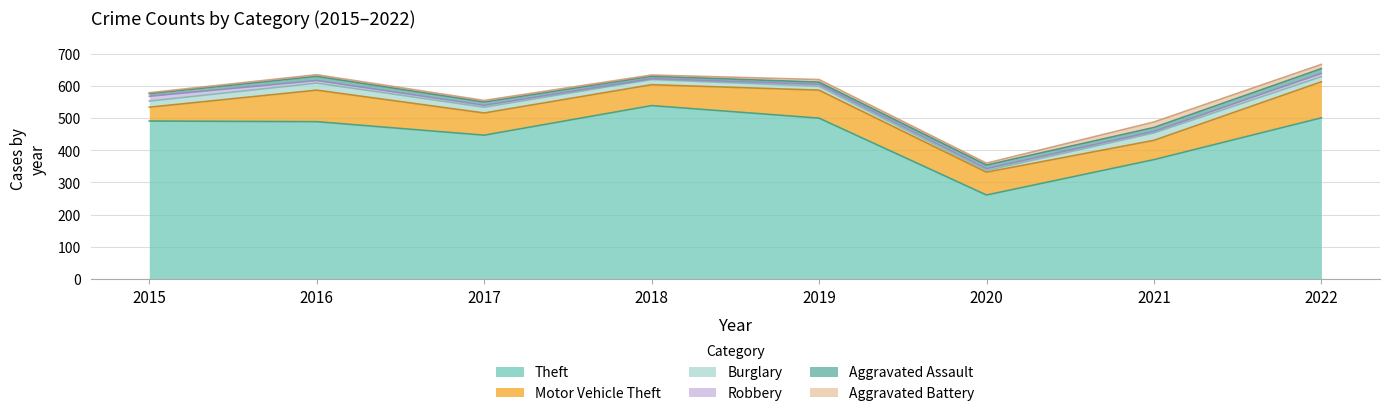

Which series has the largest total across all categories?

Theft